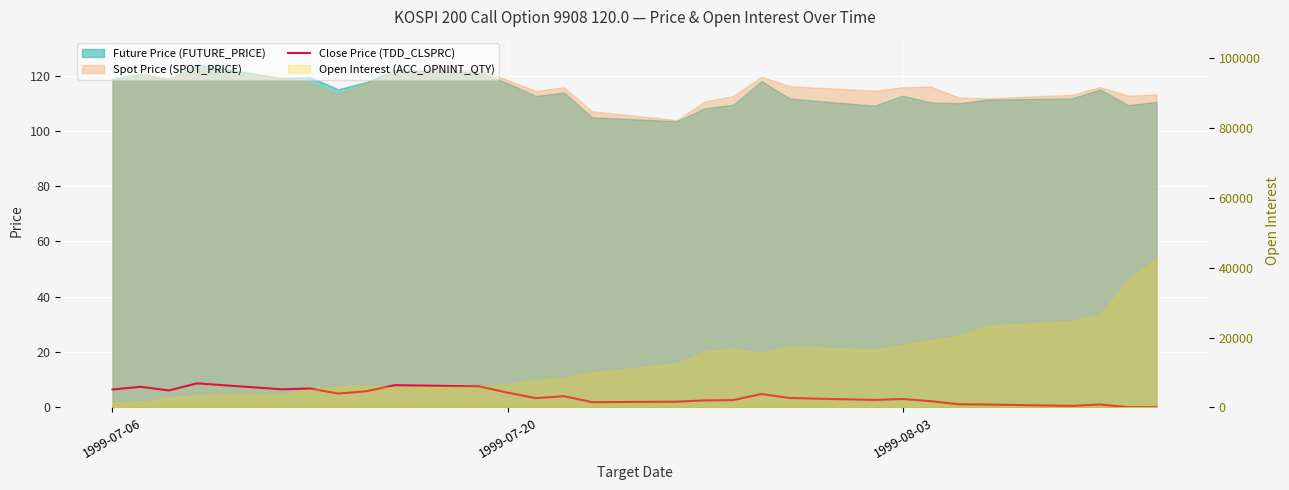

How many data points are less than 3?

12